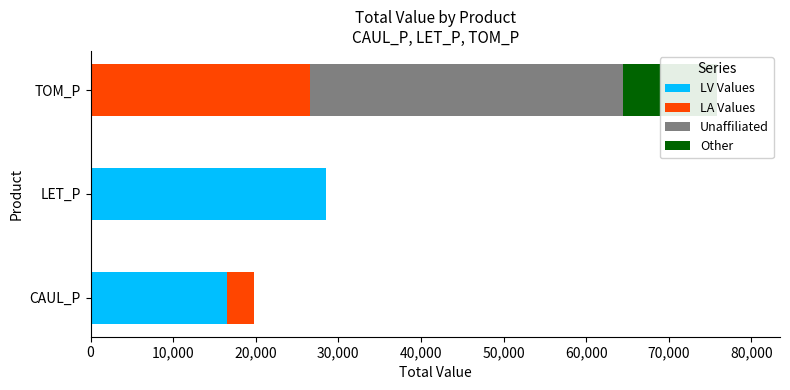

Which series has the largest total across all categories?

LV Values